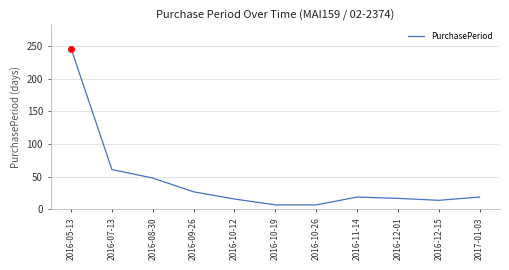

What position from the right is 2016-10-12?

7